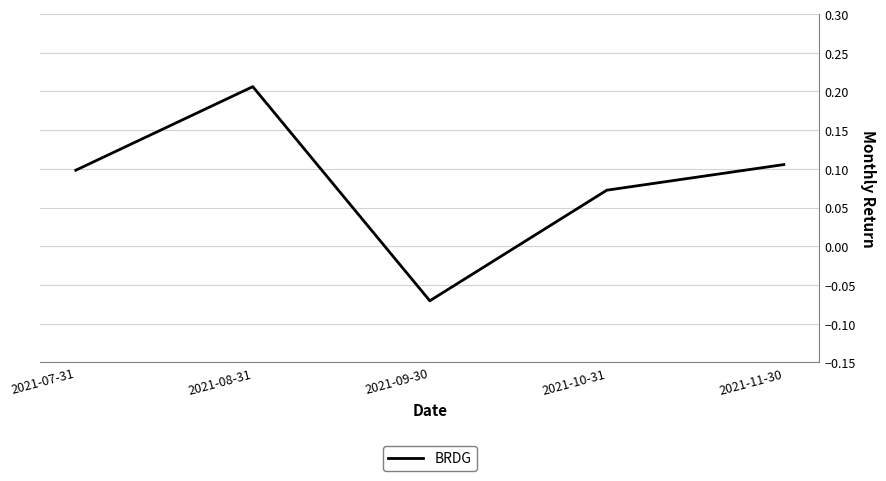

Which label corresponds to the smallest value in the chart?

2021-09-30